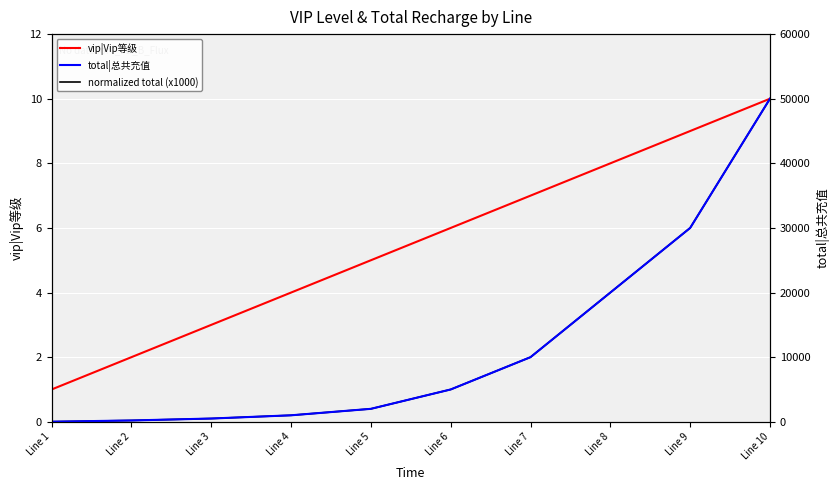

Rank the series at Line 1 from lowest to highest value.

normalized total (x1000), vip|Vip等级, total|总共充值